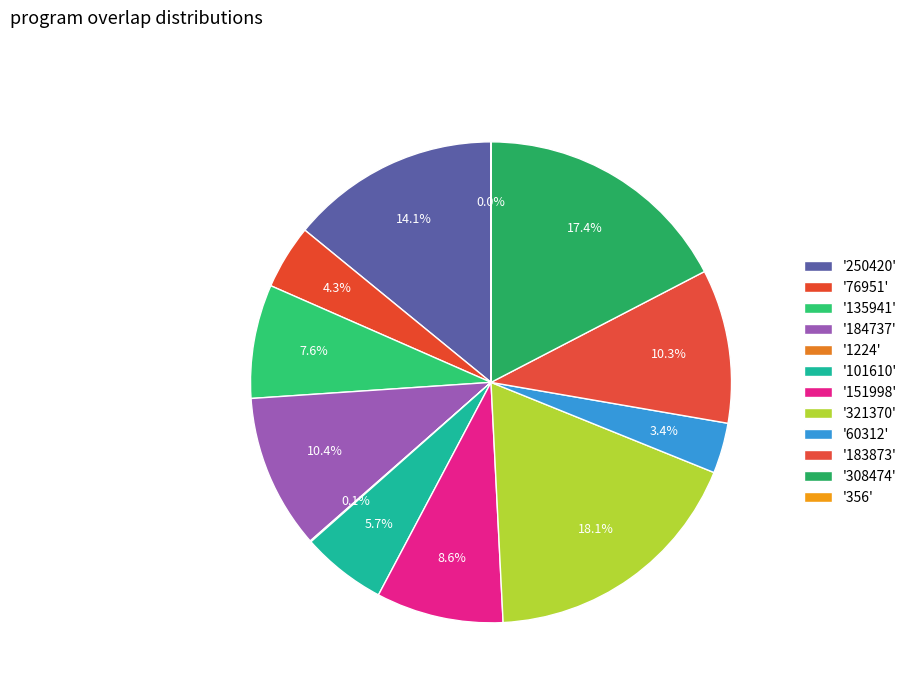

To the nearest percent, what is the average slice percentage?

8%